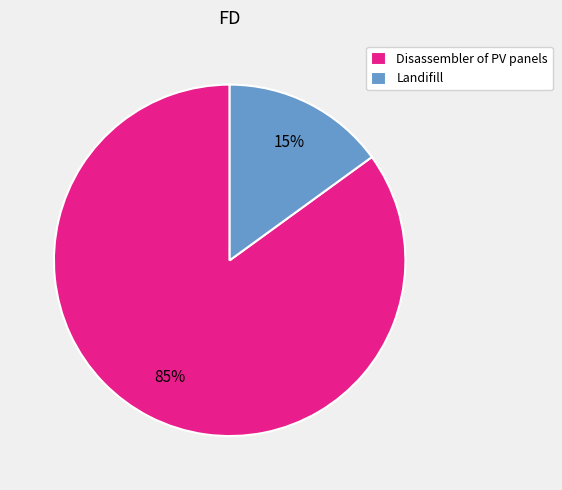

How many segments does this pie chart have?

2